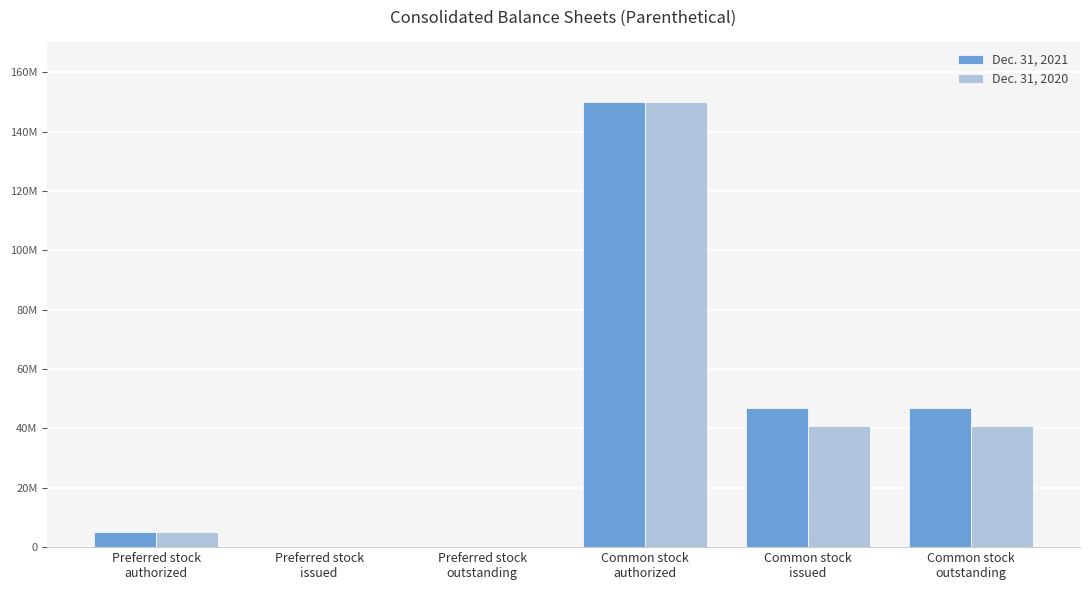

Is it true that Dec. 31, 2020 equals 5000000 at Preferred stock
authorized?

True